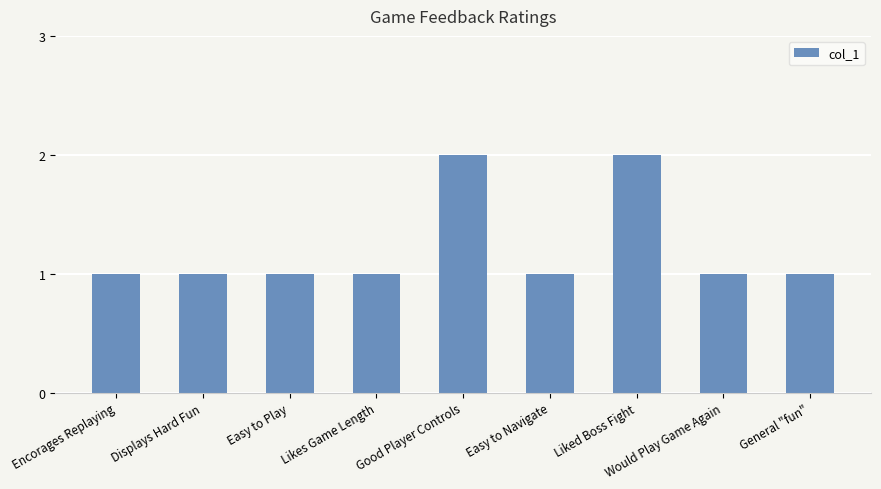

Reading right to left, extract all data points from this chart.

1	1	2	1	2	1	1	1	1